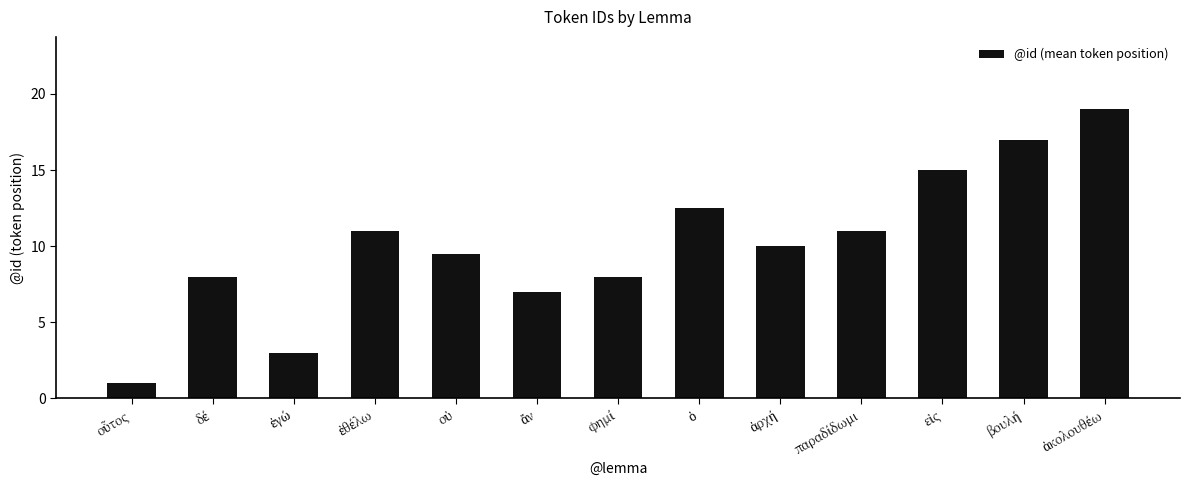

Reading left to right, list all the values displayed in this chart.

1.0	8.0	3.0	11.0	9.5	7.0	8.0	12.5	10.0	11.0	15.0	17.0	19.0